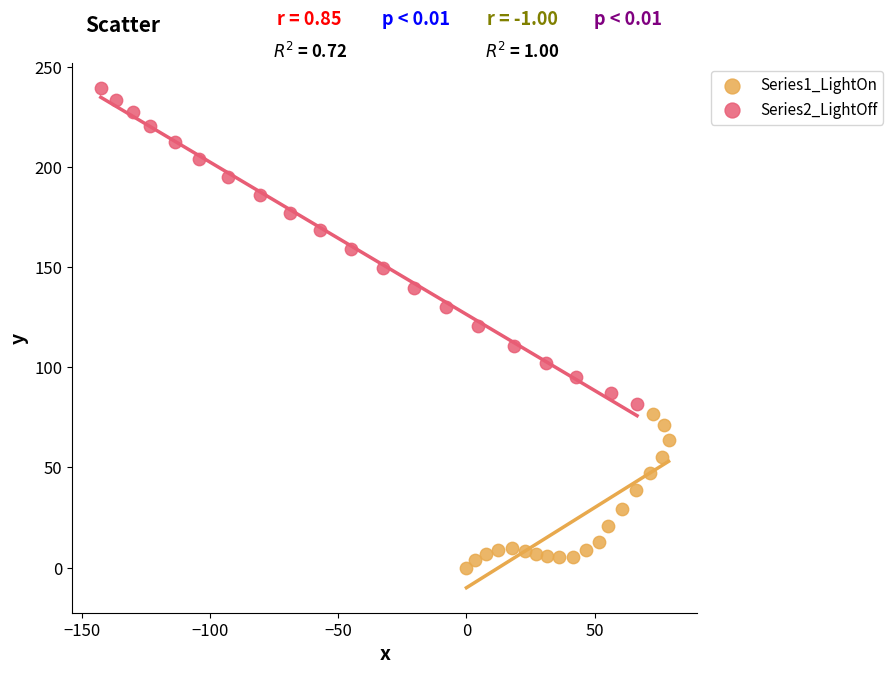

What are all the series names shown in the legend?

Series1_LightOn, Series2_LightOff